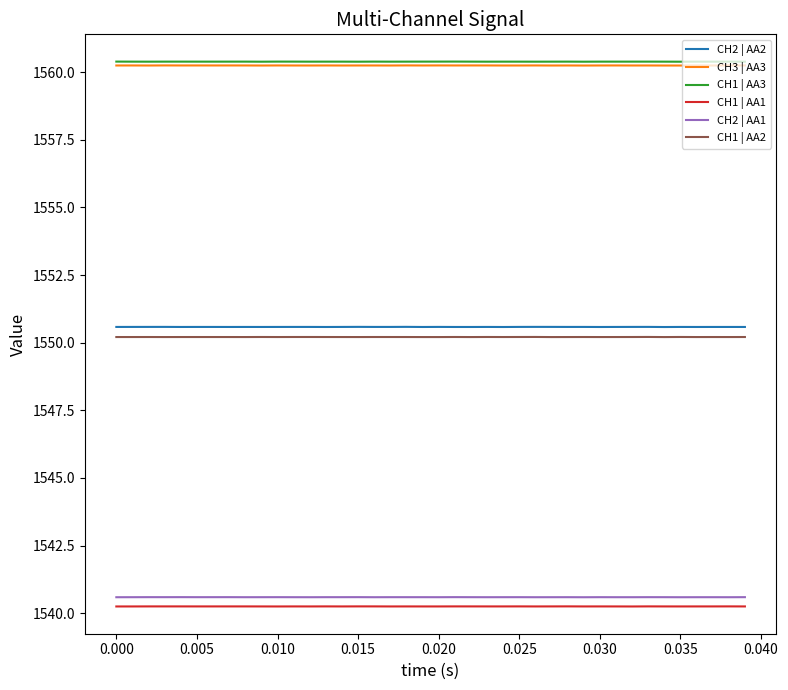

True or false: CH1 | AA1 and CH2 | AA2 cross at least once.

False